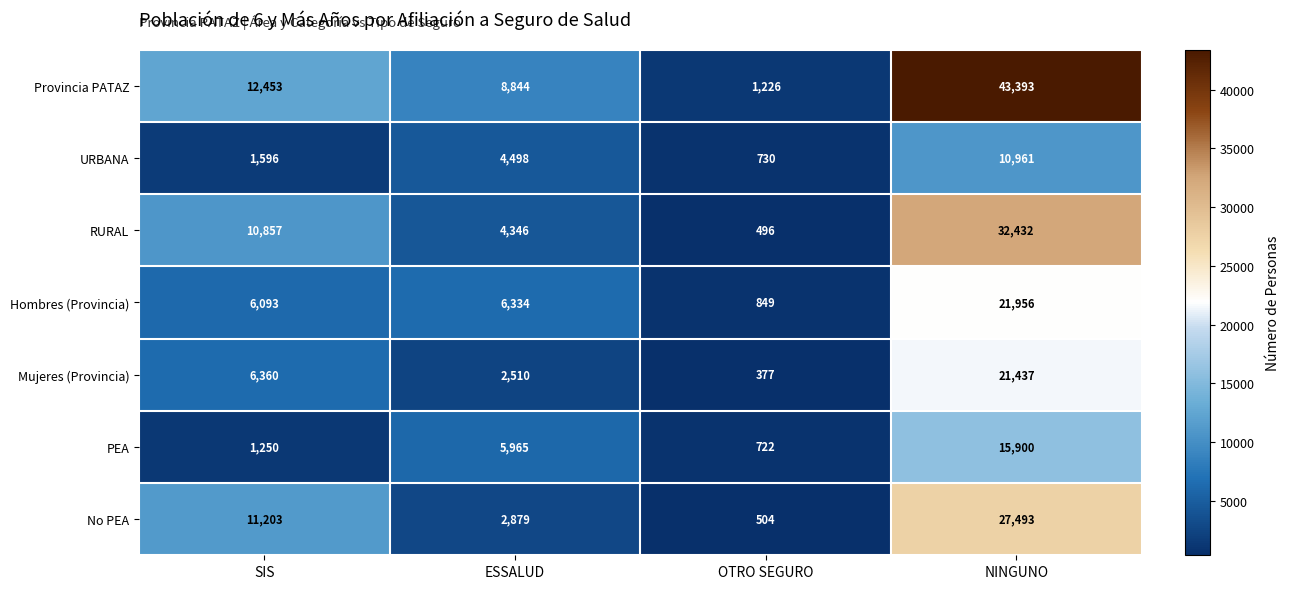

How many series are shown in this chart?

7